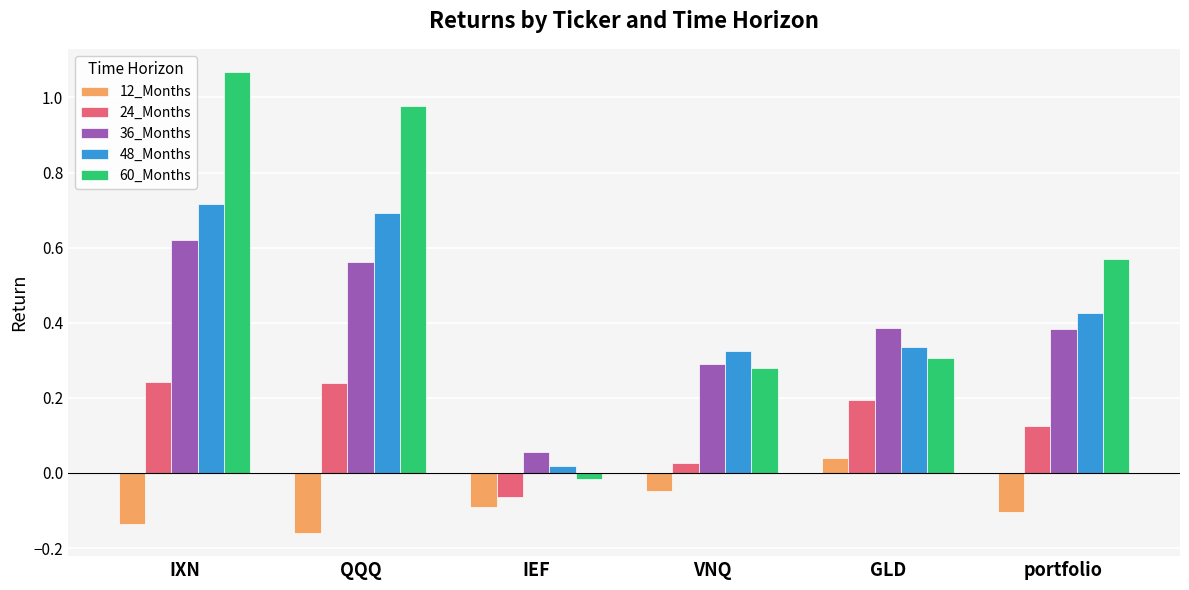

Where does the 12_Months series first go above 0?

GLD